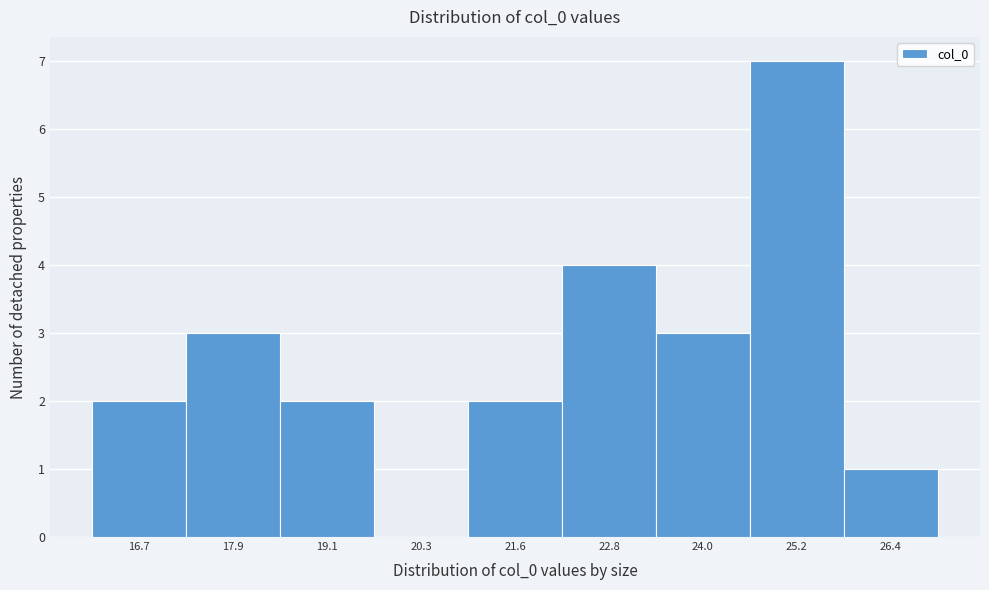

Reading left to right, what are all the values shown in this chart?

16.7=2	17.9=3	19.1=2	20.3=0	21.6=2	22.8=4	24.0=3	25.2=7	26.4=1